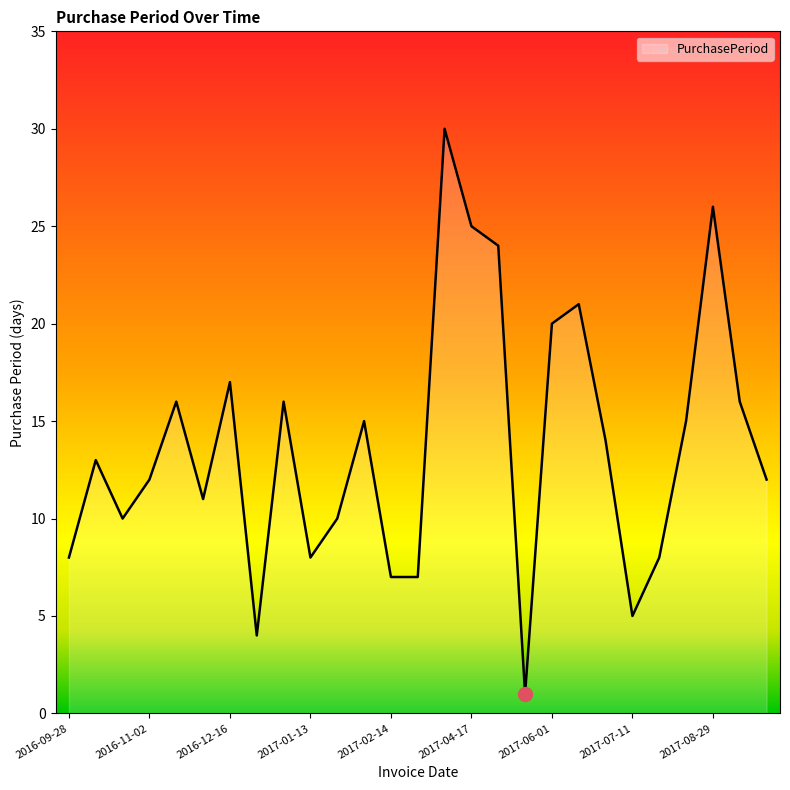

What is the difference between the maximum and minimum values?

29